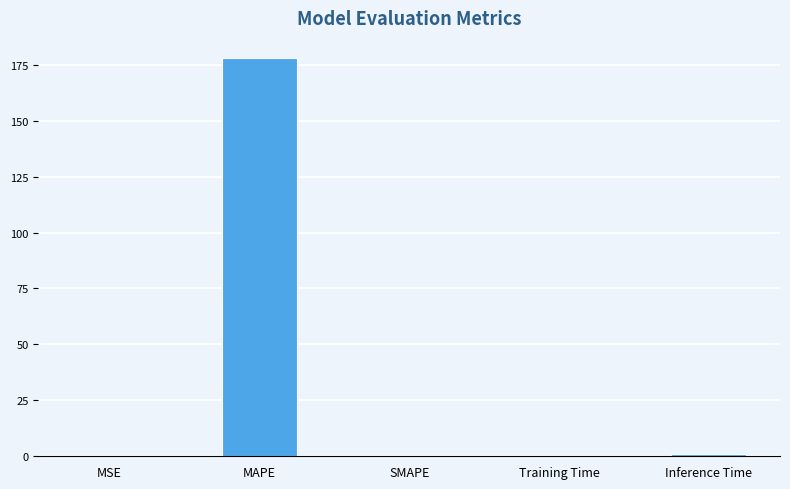

The value at SMAPE is 77.1. True or false?

False